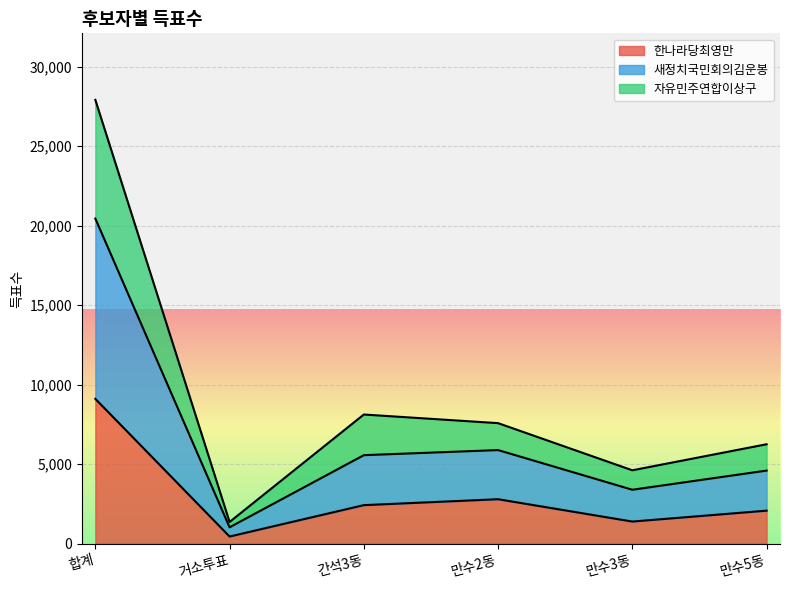

The 자유민주연합이상구 series shows 238 at 거소투표. True or false?

False